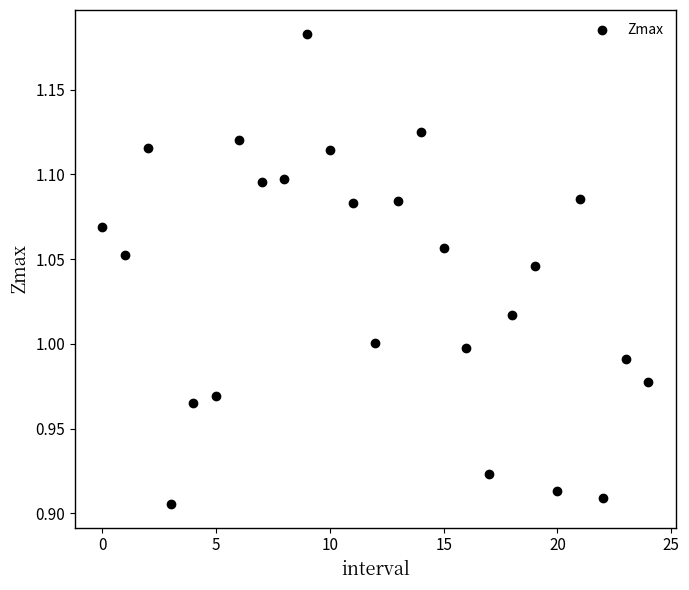

What is the range of Y values (max minus min)?

0.3